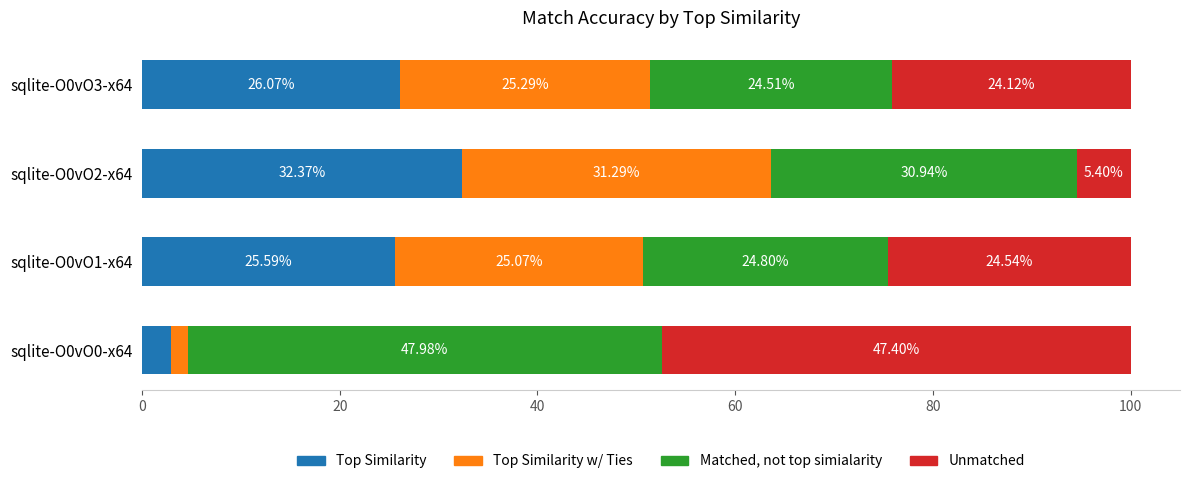

What is the difference between the maximum and minimum values in the Top Similarity series?

29.5